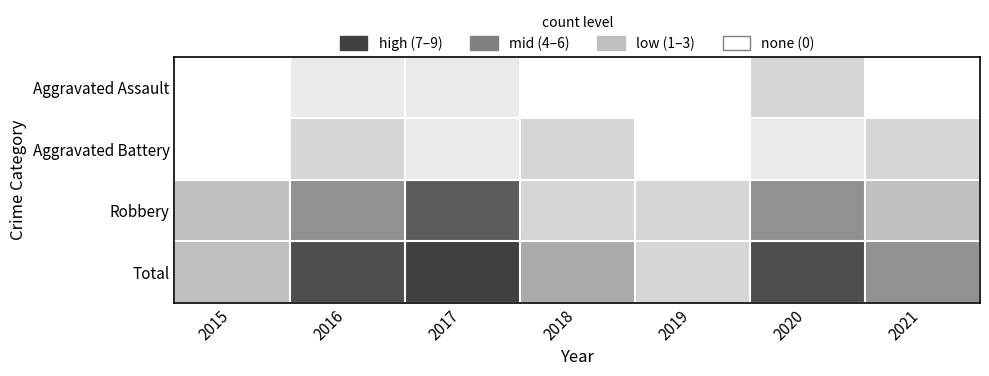

How many distinct data groups are displayed?

4